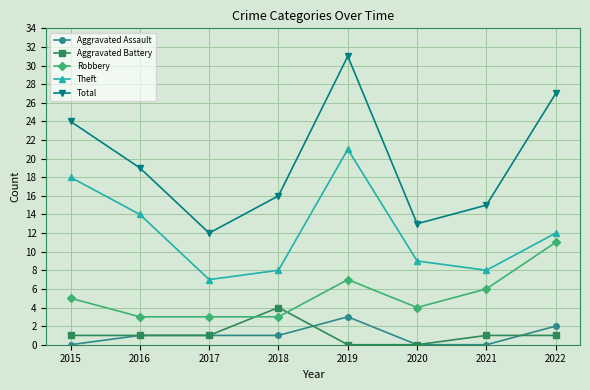

What are all the series names shown in the legend?

Aggravated Assault, Aggravated Battery, Robbery, Theft, Total